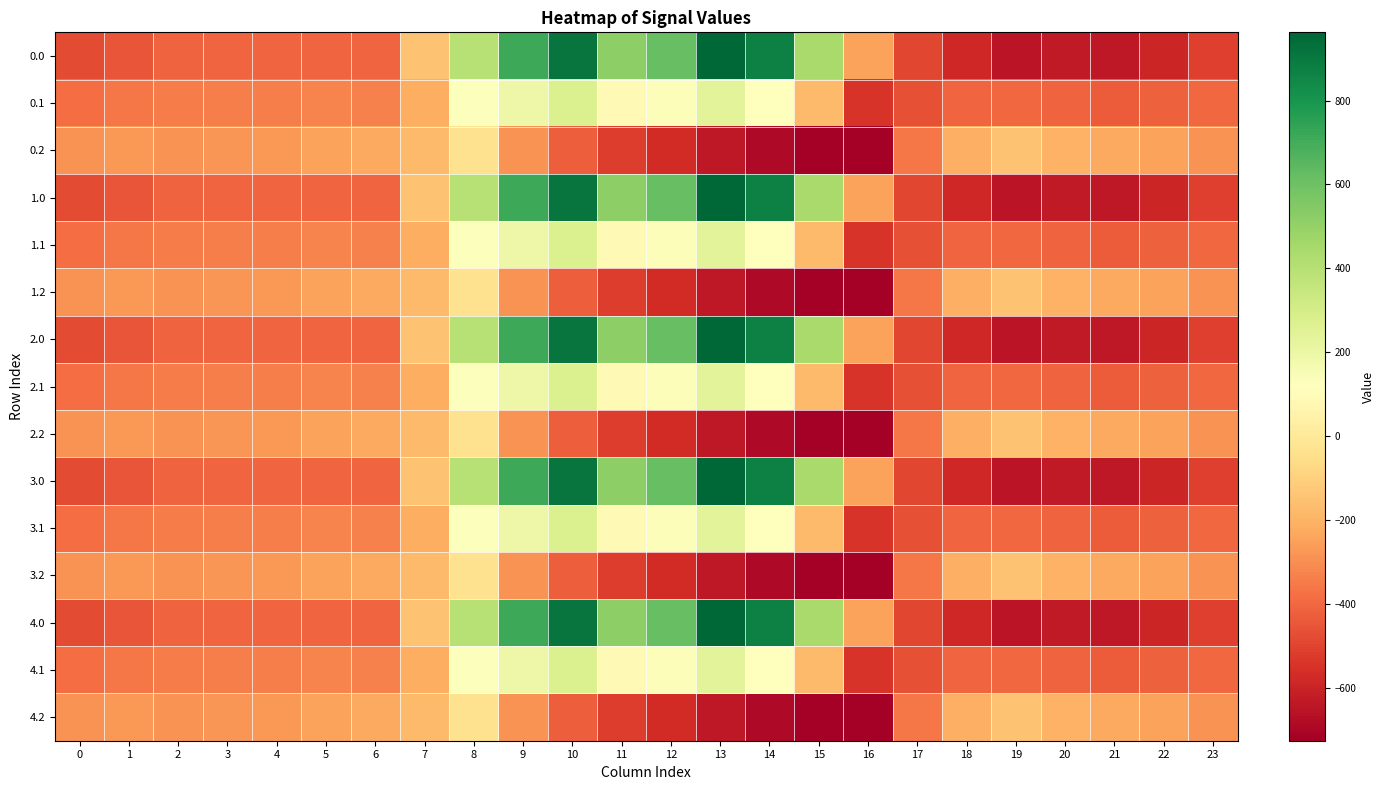

Between 22 and 7, which is larger?

7